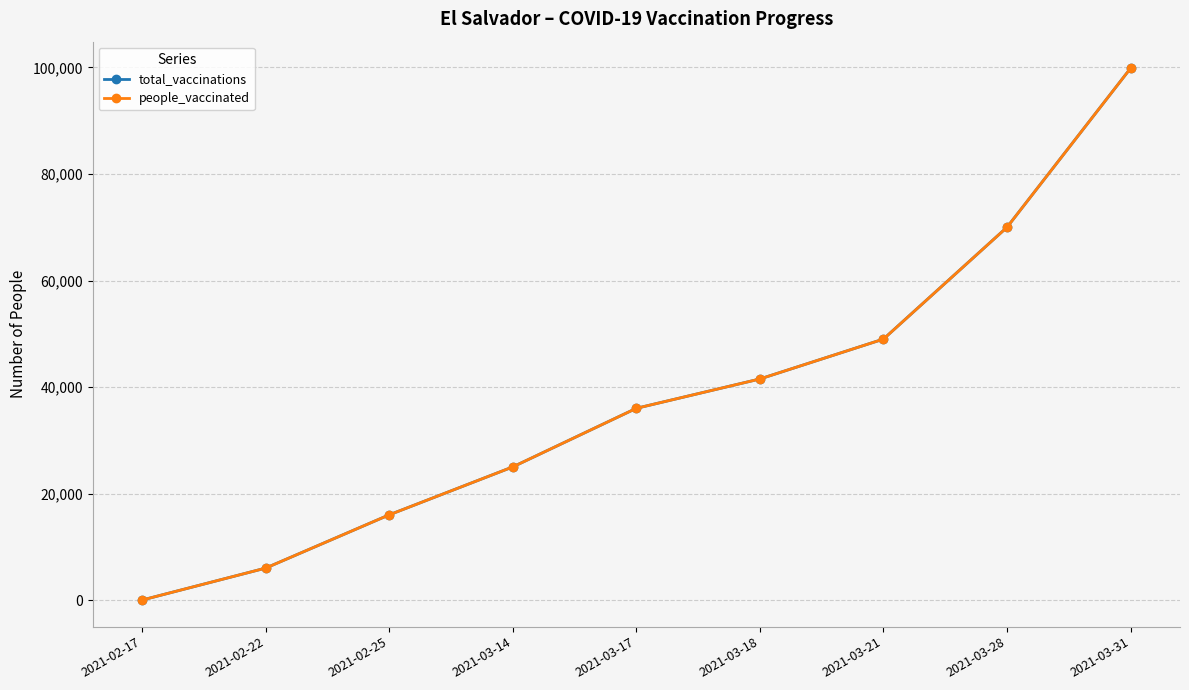

At which category does the chart reach its minimum across all series?

2021-02-17